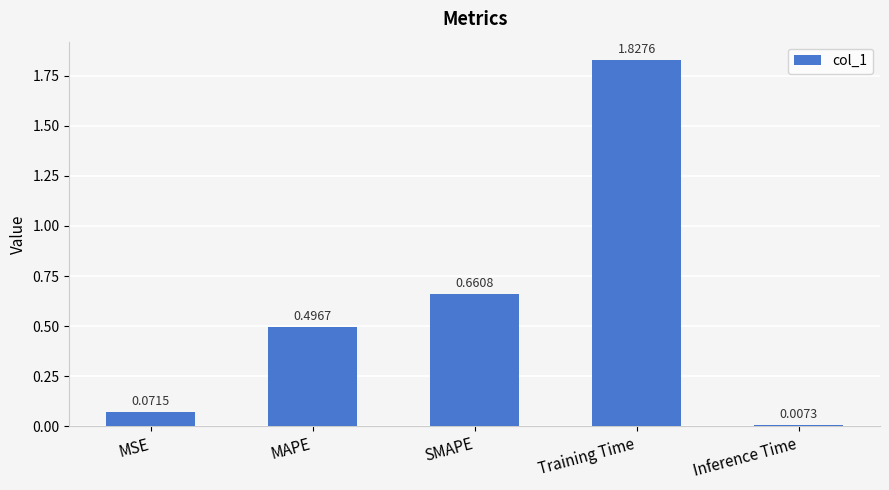

At which category does the chart reach its peak across all series?

Training Time